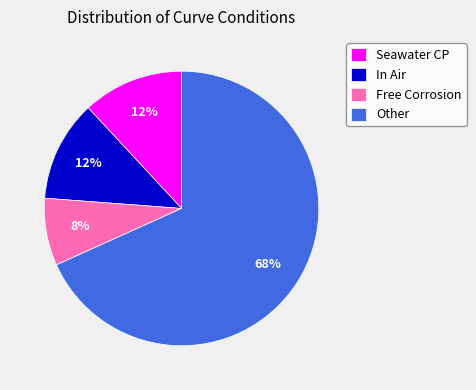

True or false: In Air accounts for 12% of the total.

True